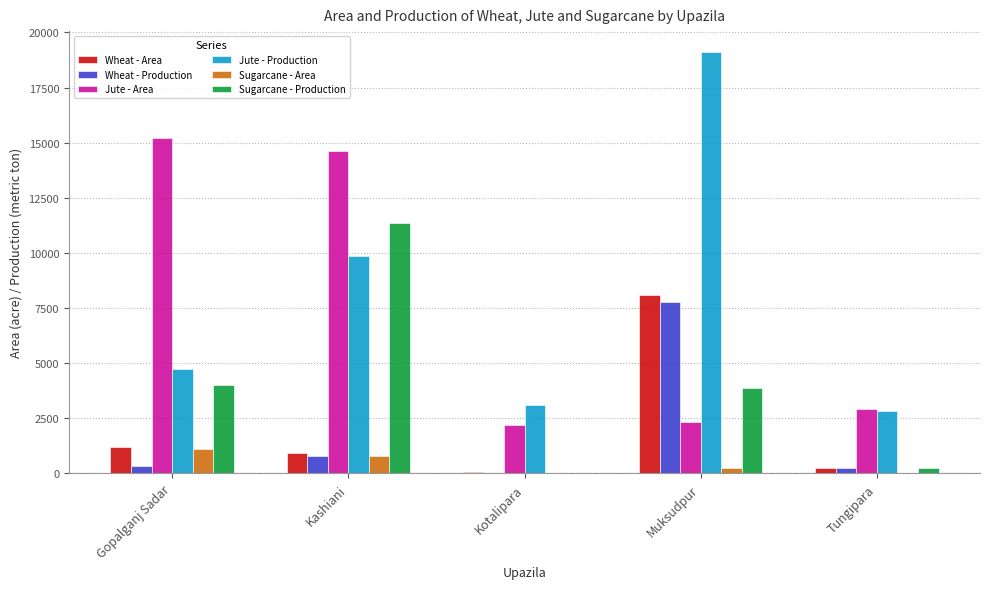

What is the maximum value shown in the chart?

19102